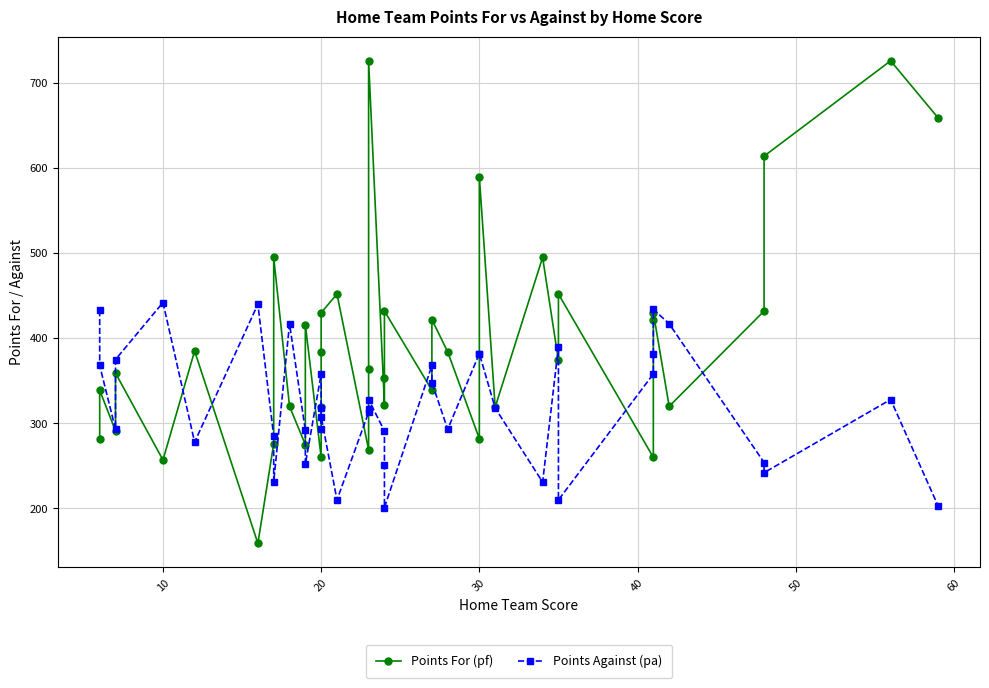

What is the label of the 31st point from the left?

30